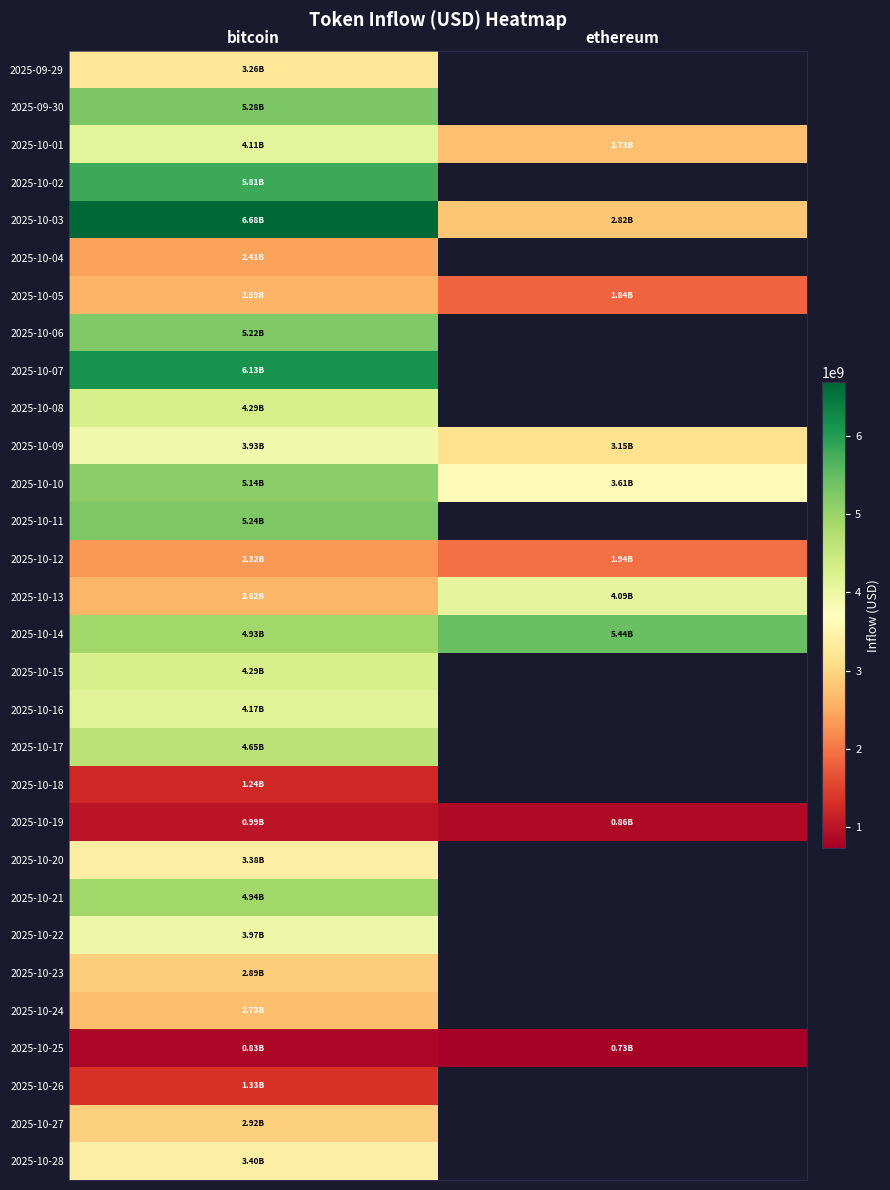

Which label corresponds to the smallest value in the chart?

ethereum